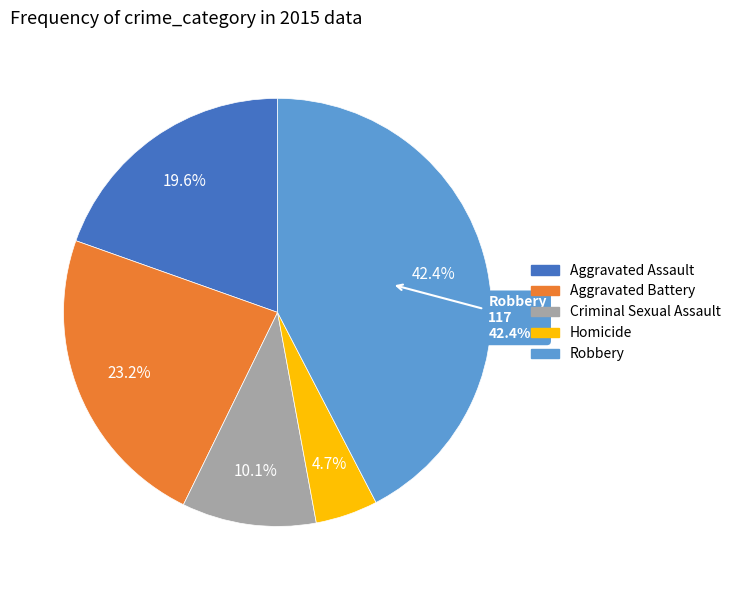

True or false: Aggravated Assault accounts for 32% of the total.

False